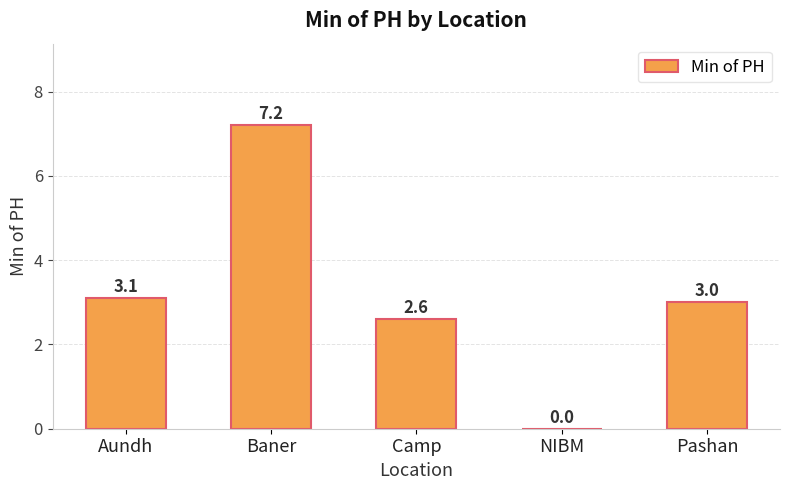

What is the greatest value displayed?

7.2